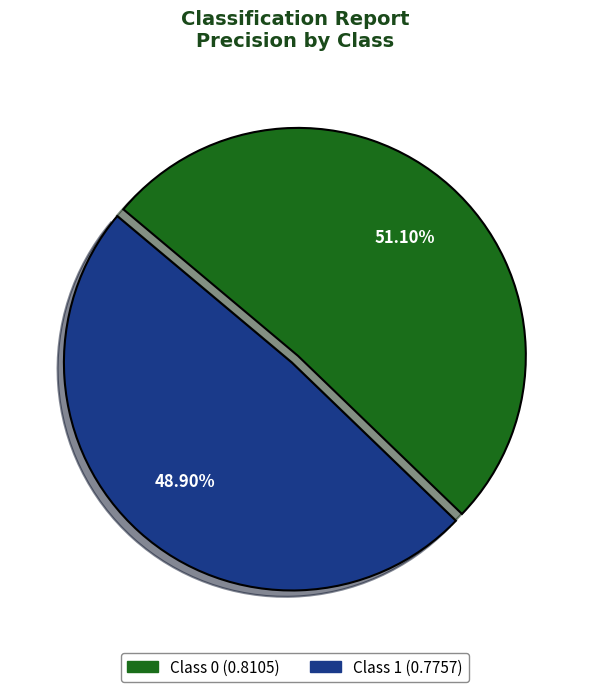

How many segments does this pie chart have?

2